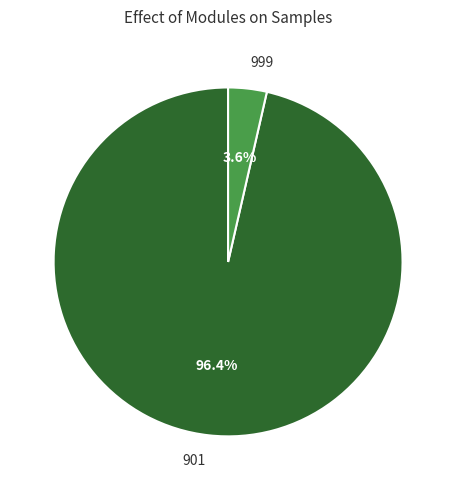

Does any single category account for the majority?

Yes